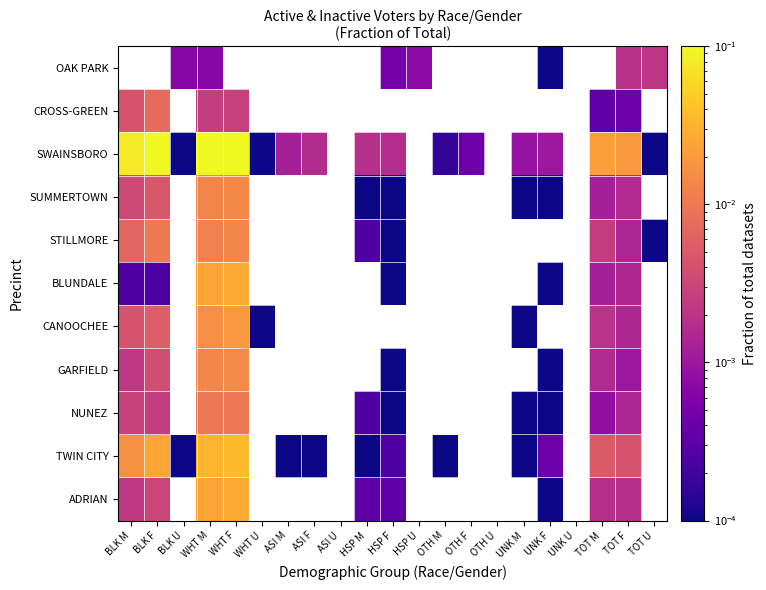

Between UNK M and TOT U, which series saw the biggest shift?

SWAINSBORO